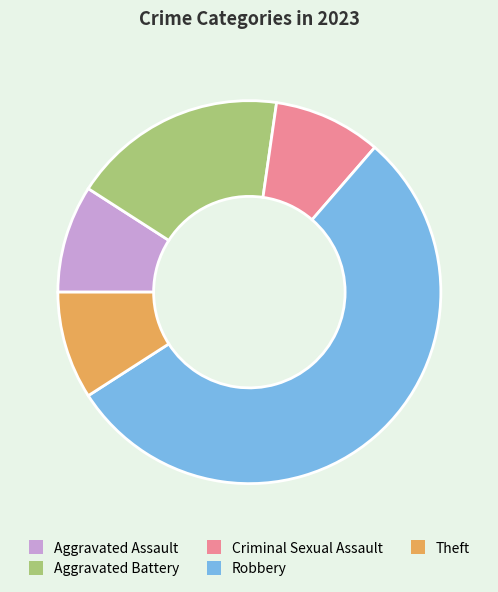

Is there any slice that represents more than half of the pie?

Yes